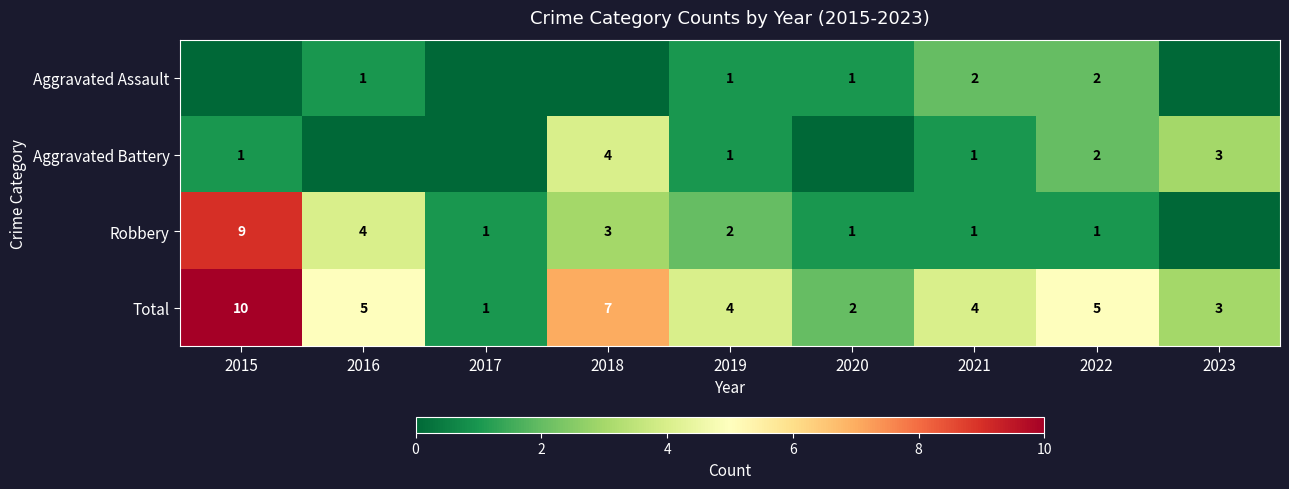

Count the Total values in the range 3 to 5.

5